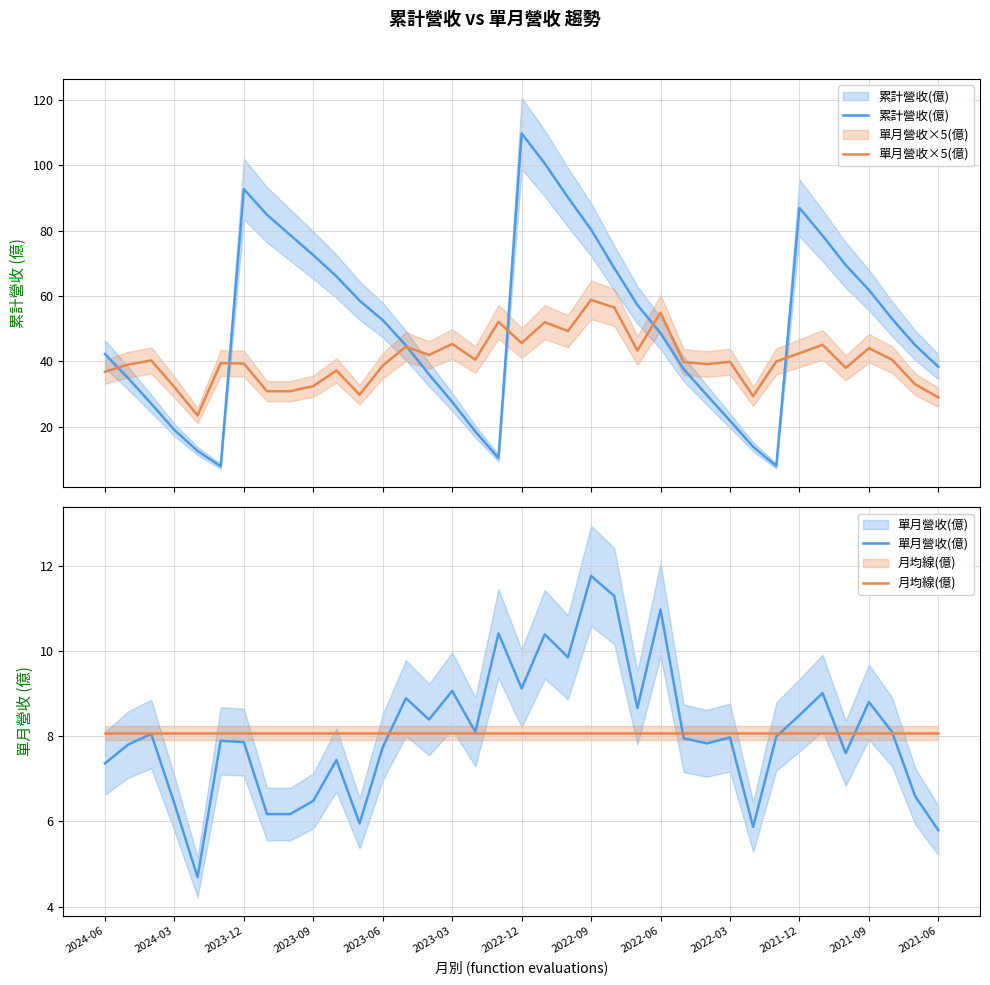

How many times do 單月營收(億) and 月均線(億) cross each other?

6